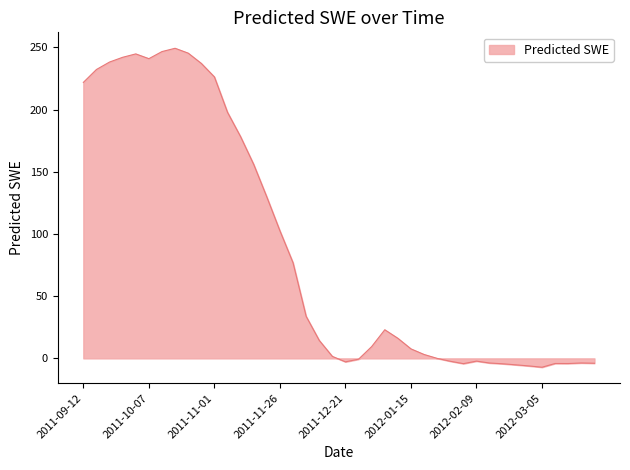

What is the greatest value displayed?

249.2